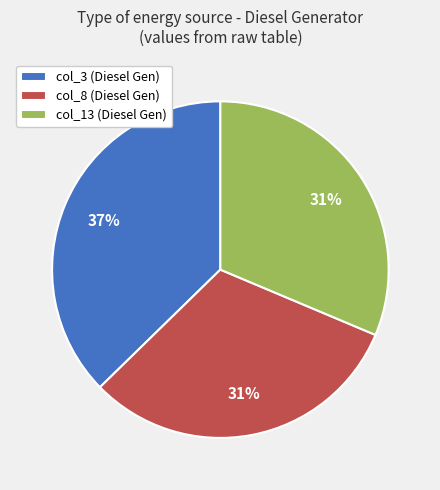

Does any single category account for the majority?

No